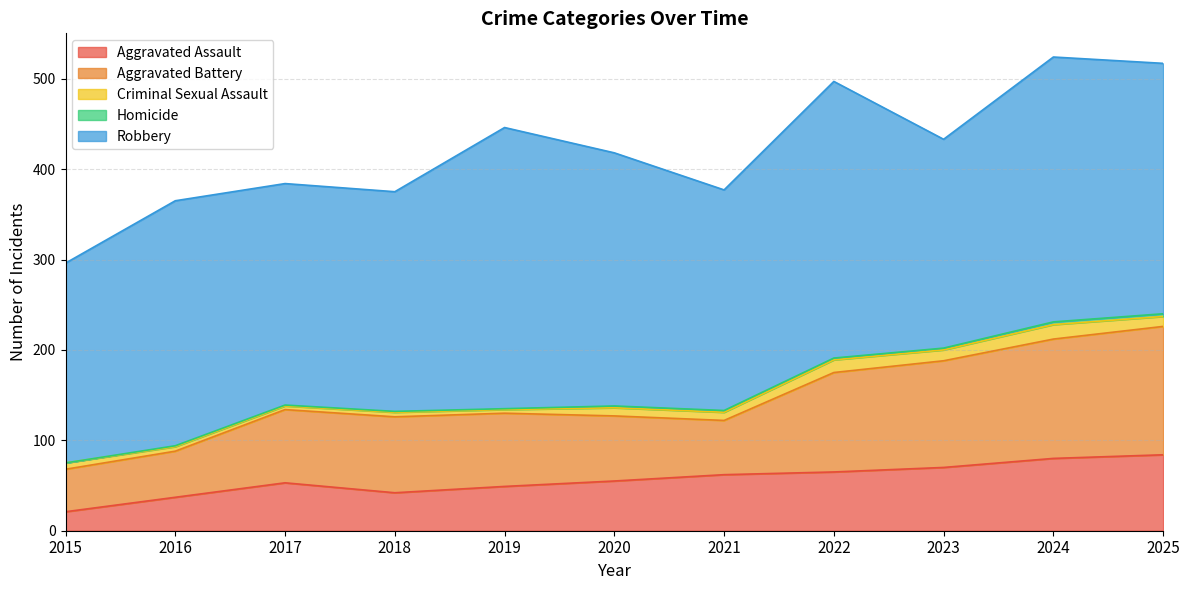

The value of Homicide at 2017 is 1. True or false?

False